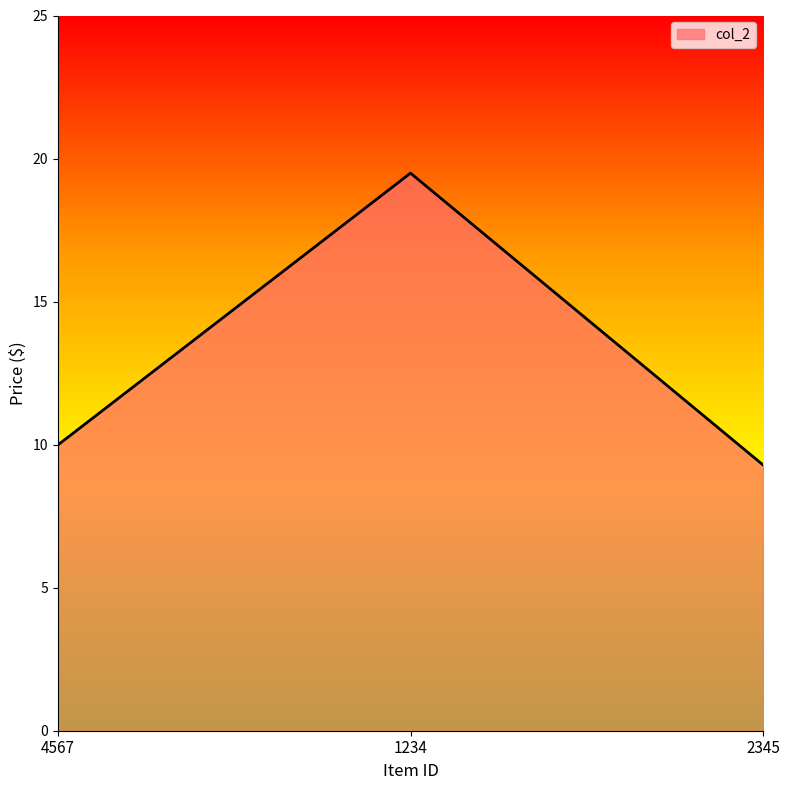

What is the difference between the maximum and minimum values?

10.2